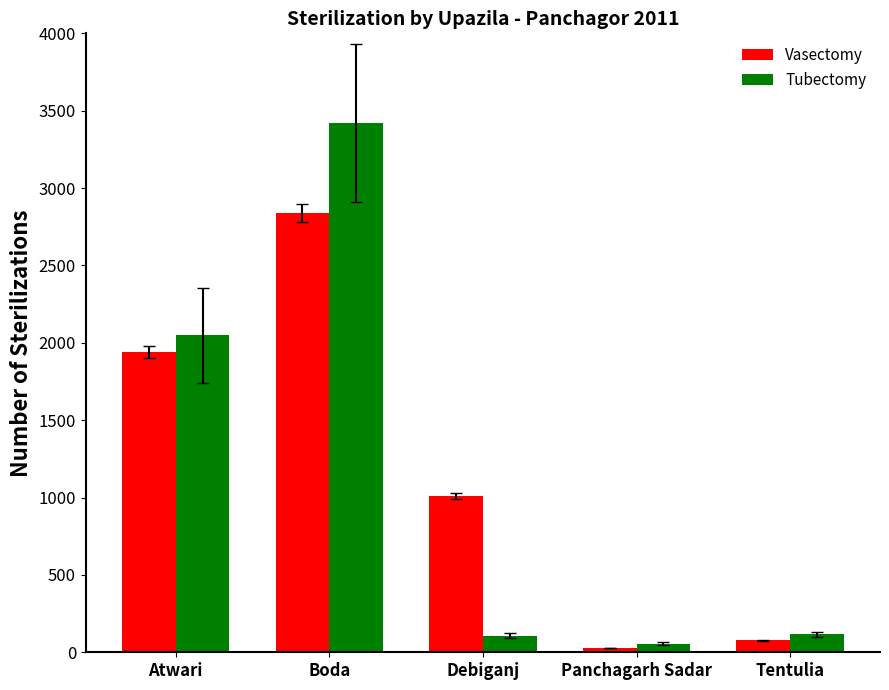

At which label does Vasectomy first exceed 1010?

Atwari